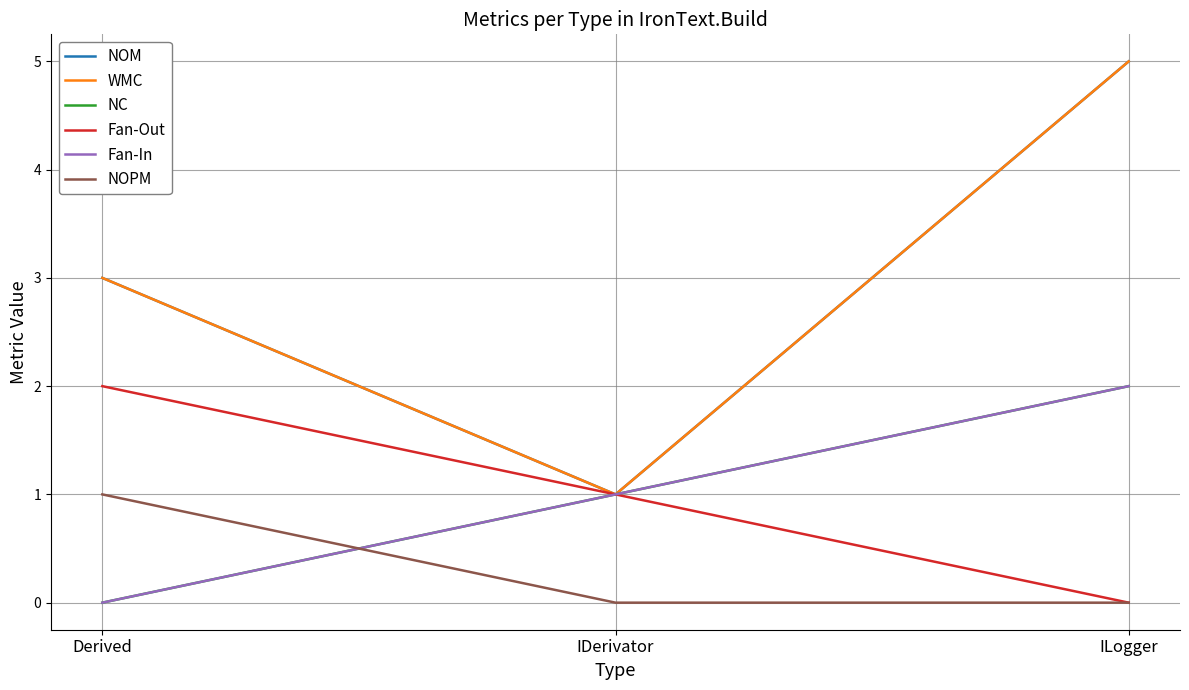

Is this an area chart (filled region under the line)?

No